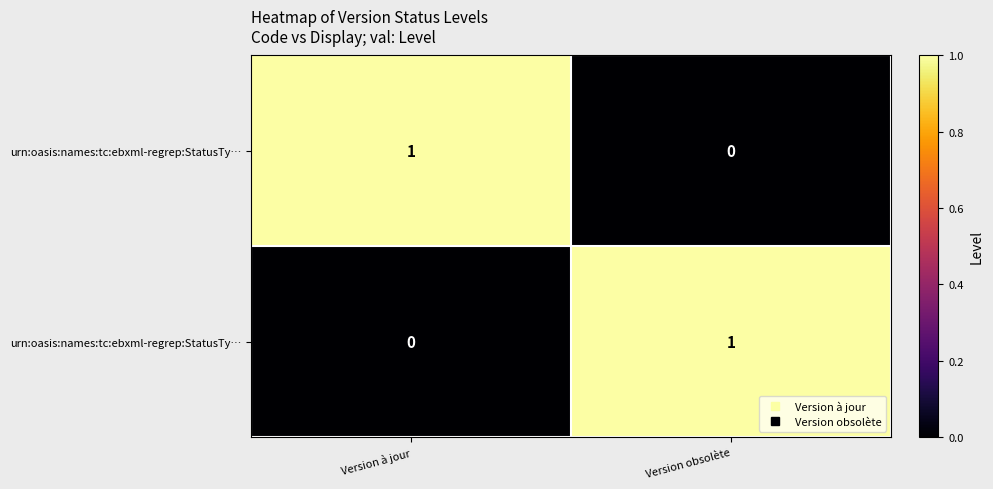

What is the total value across all series at Version à jour?

1